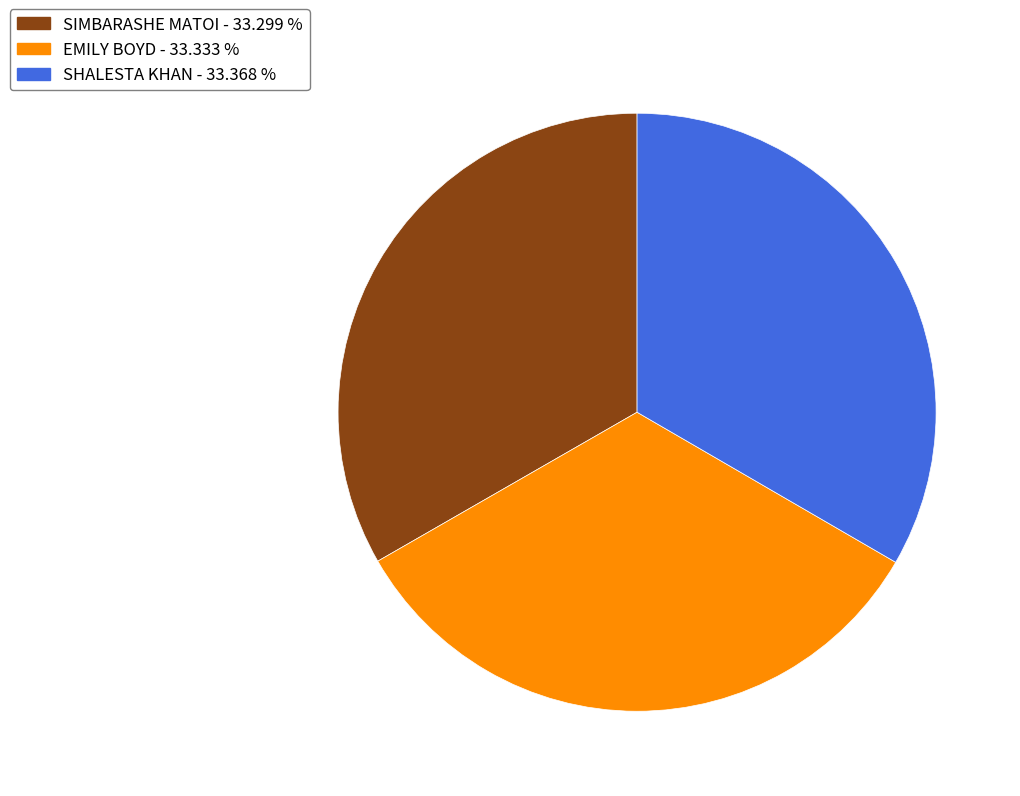

Does any single category account for the majority?

No